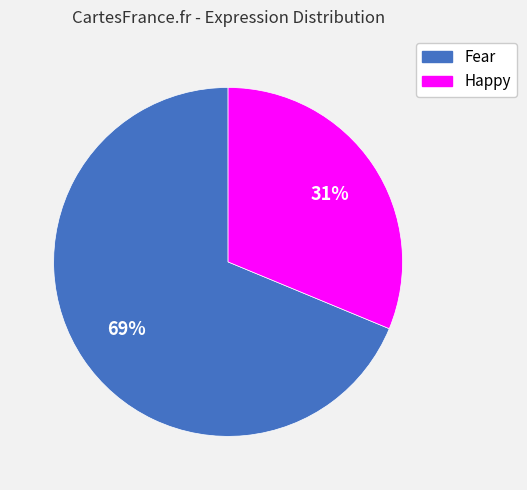

Combined, do Happy and Fear account for over 50%?

Yes